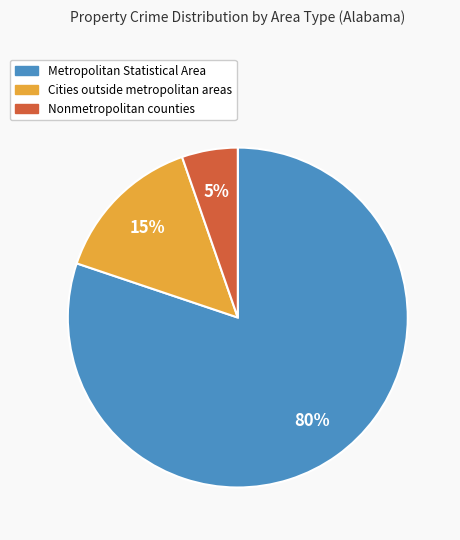

To the nearest percent, what is the average slice percentage?

33%